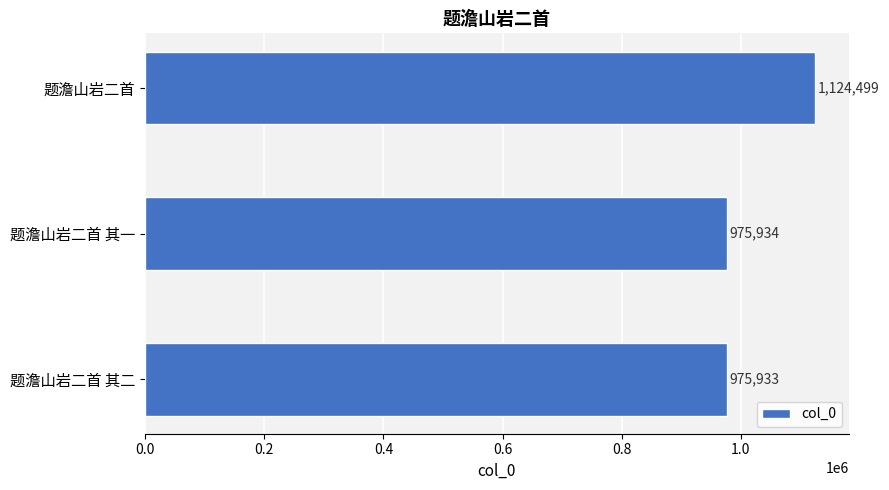

What is the maximum value shown in the chart?

1124499